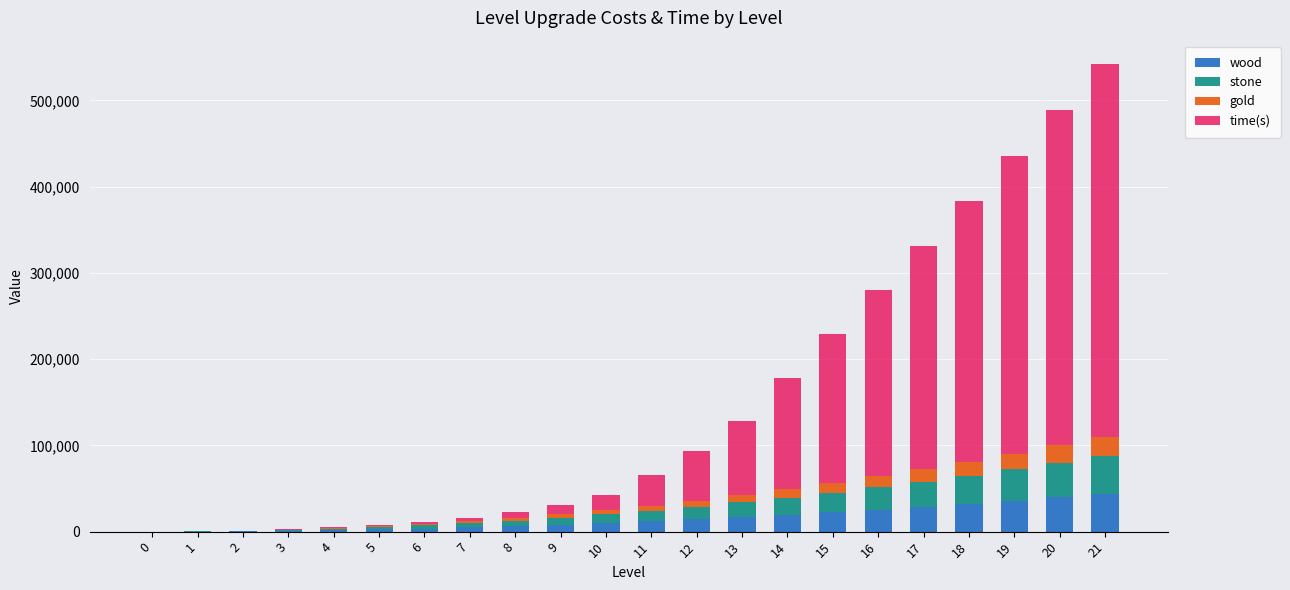

At which category is the sum across all series the highest?

21